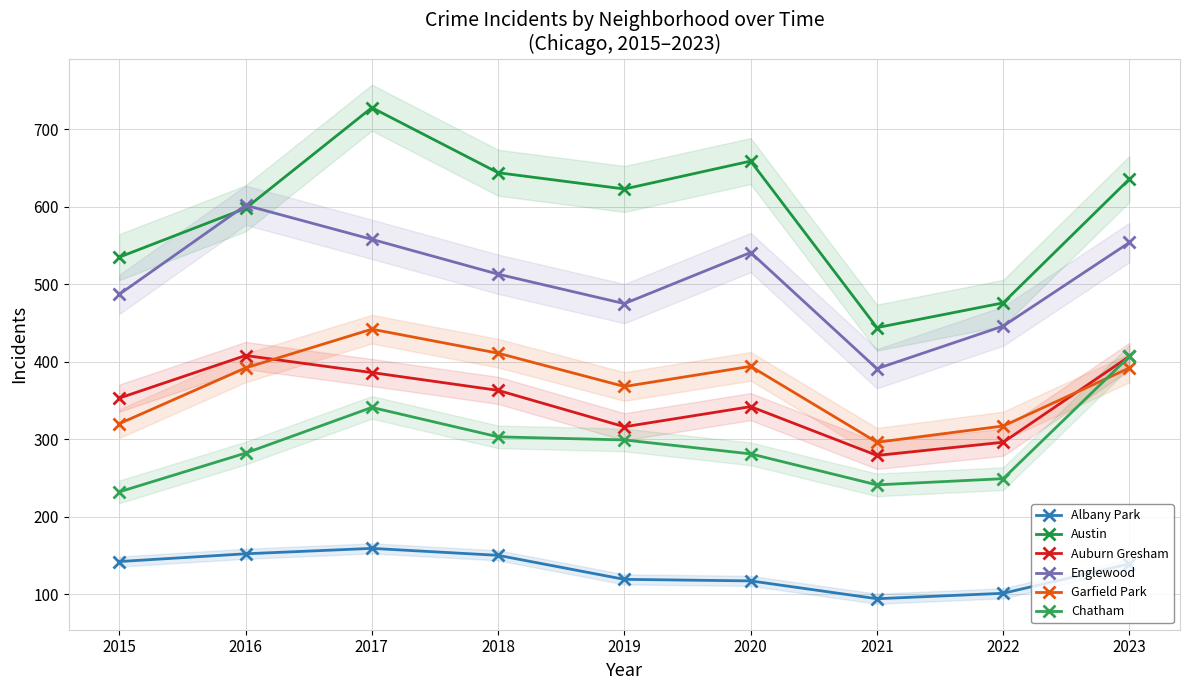

Where does the Englewood series first go above 513?

2016